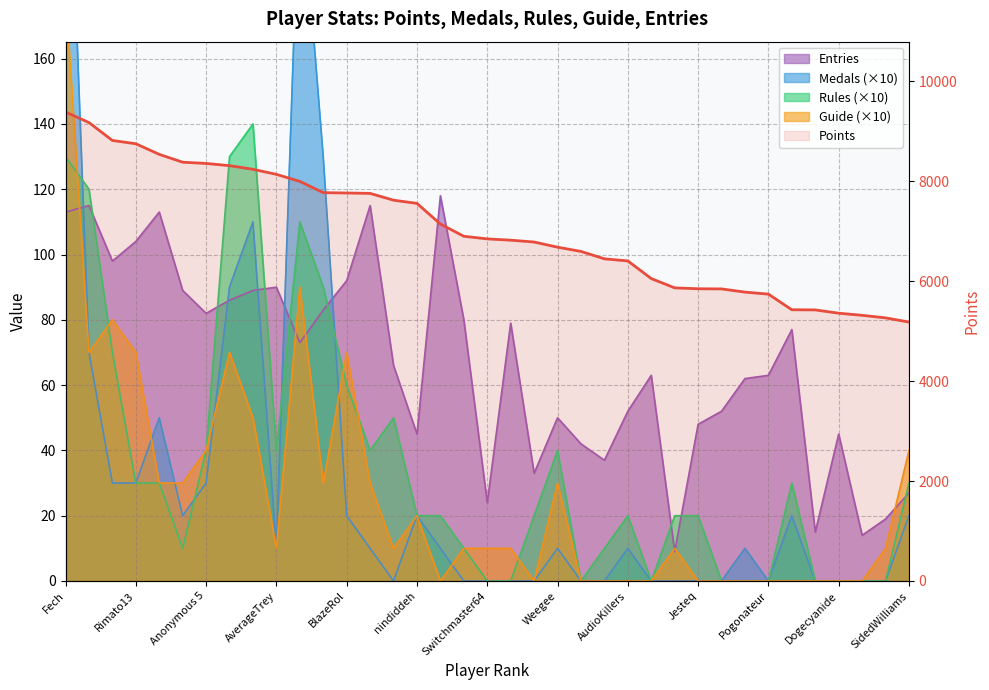

Where is the first local minimum for Medals?

Jpep